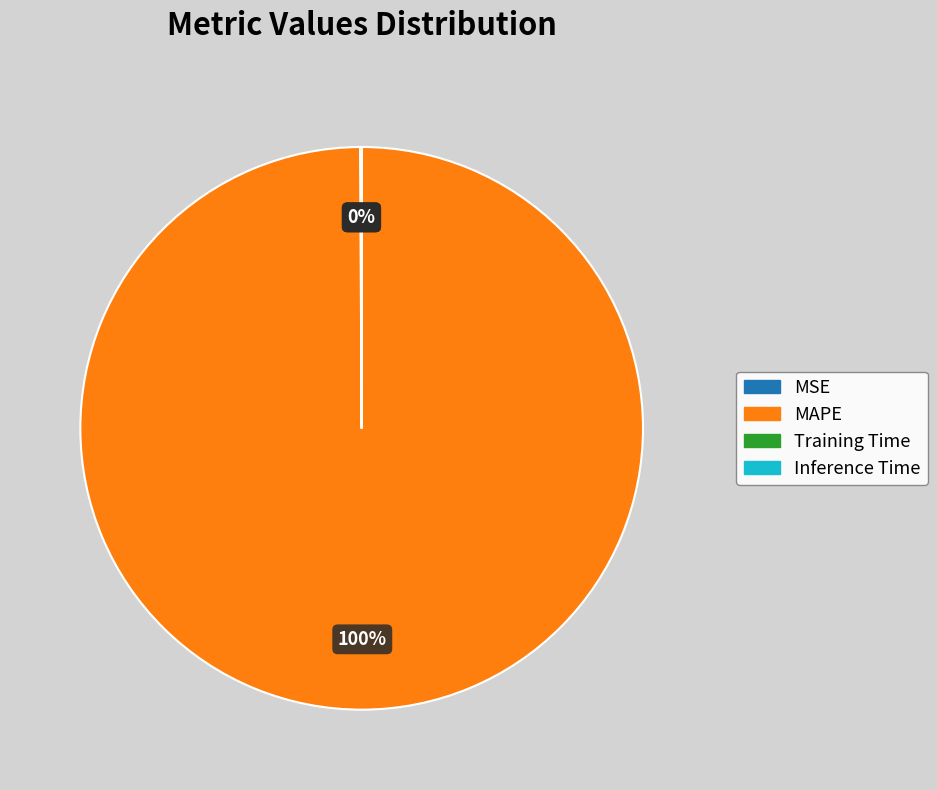

The MAPE slice represents 100% of the pie. True or false?

True